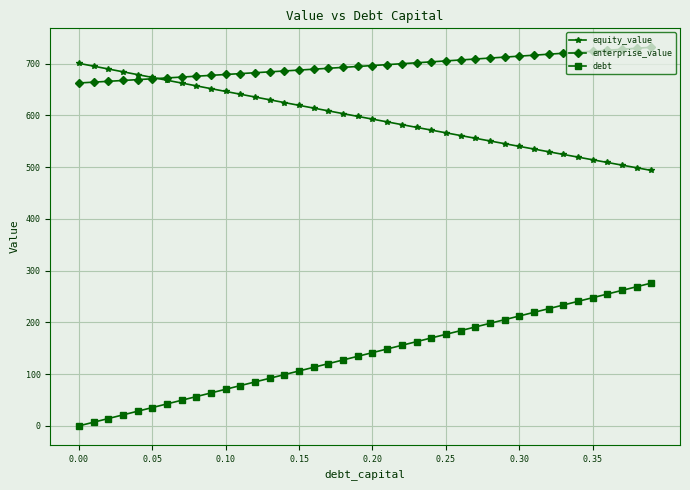

Which series has the widest spread of values?

debt